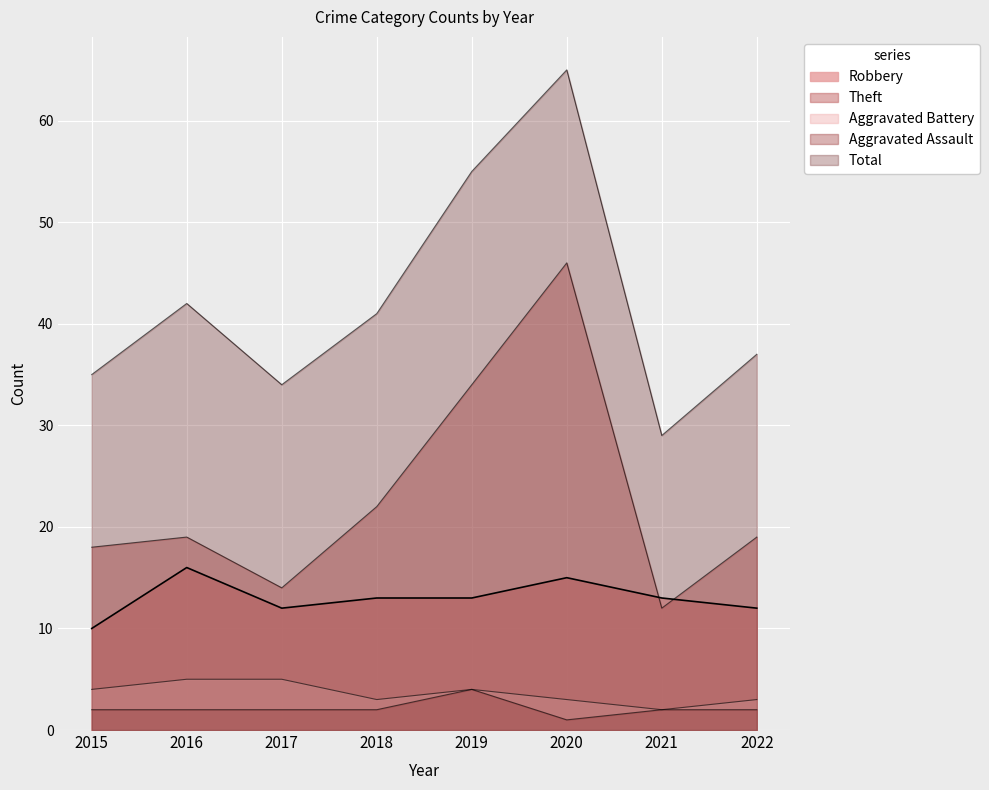

List the series in order of their peak value, lowest first.

Aggravated Assault, Aggravated Battery, Robbery, Theft, Total